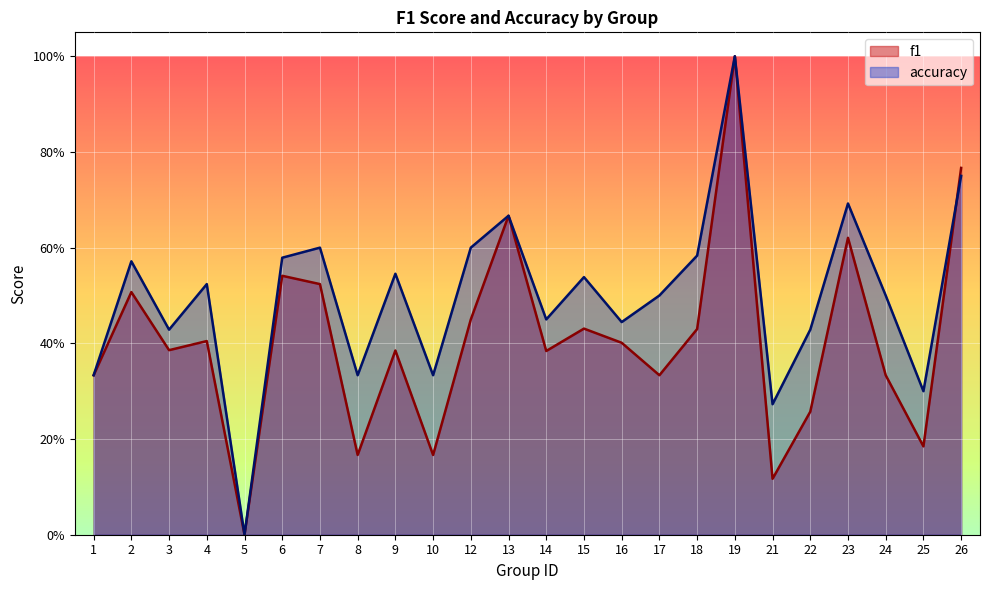

What value does the f1 series have at 2?

0.5